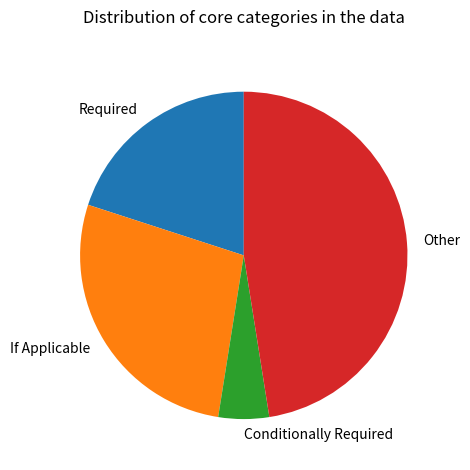

The Required slice represents 20% of the pie. True or false?

True